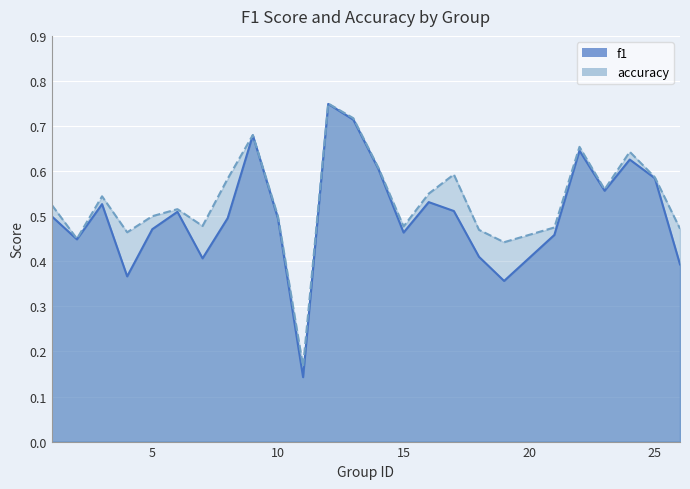

How many interior local peaks does the f1 series have?

7